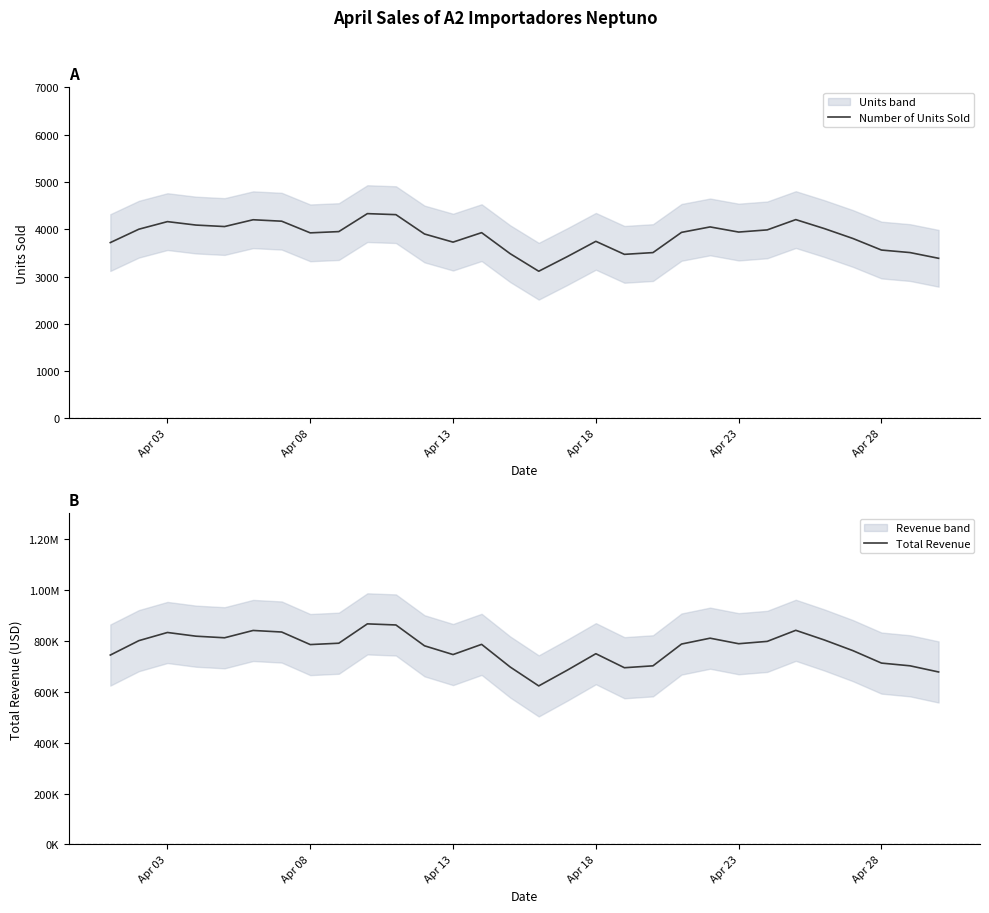

Which series has the largest range (max minus min)?

Total Revenue